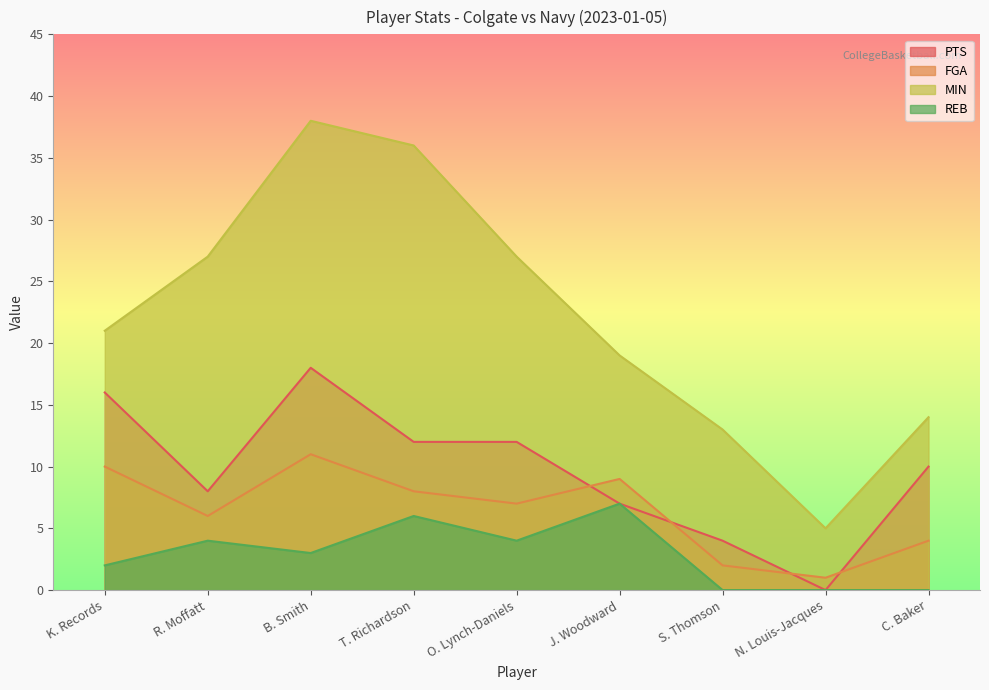

At which label does MIN reach its minimum?

N. Louis-Jacques